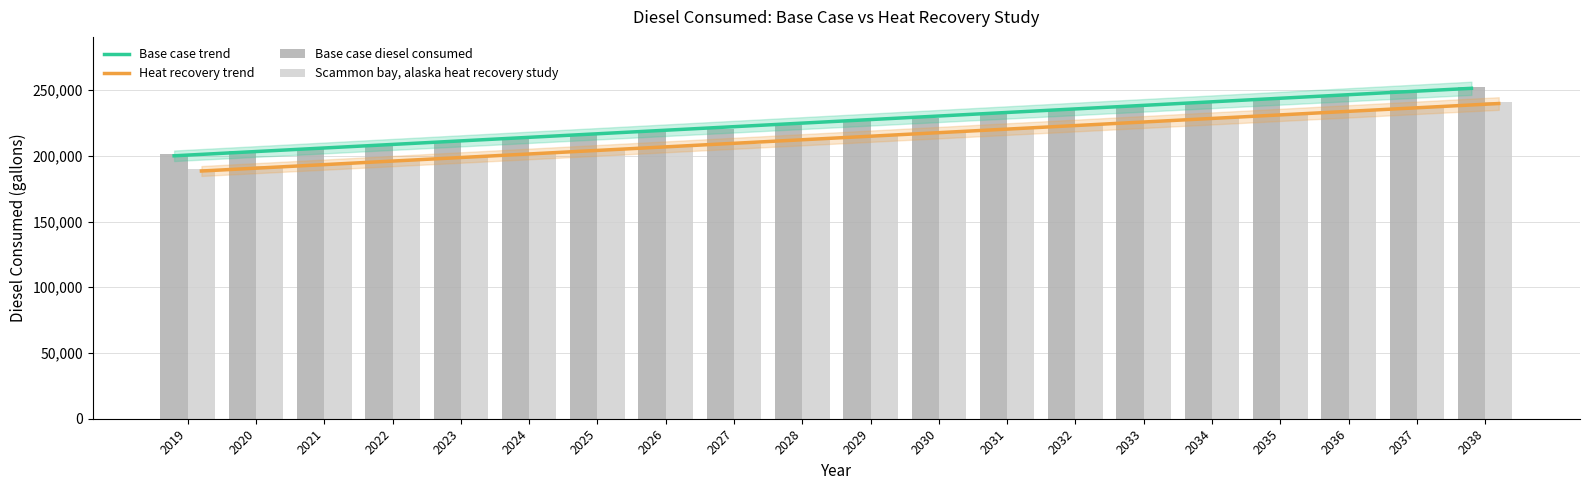

Reading left to right, extract all data points from this chart.

Base case trend: 2019=200046.7	2020=202749.0	2021=205451.4	2022=208153.7	2023=210856.0	2024=213558.4	2025=216260.7	2026=218963.0	2027=221665.4	2028=224367.7	2029=227070.0	2030=229772.3	2031=232474.7	2032=235177.0	2033=237879.3	2034=240581.7	2035=243284.0	2036=245986.3	2037=248688.7	2038=251391.0
Heat recovery trend: 2019=188468.7	2020=191171.0	2021=193873.4	2022=196575.7	2023=199278.0	2024=201980.4	2025=204682.7	2026=207385.0	2027=210087.4	2028=212789.7	2029=215492.0	2030=218194.3	2031=220896.7	2032=223599.0	2033=226301.3	2034=229003.7	2035=231706.0	2036=234408.3	2037=237110.7	2038=239813.0
Base case diesel consumed: 2019=201448.0	2020=203581.0	2021=205715.0	2022=208552.0	2023=210688.0	2024=213527.0	2025=215663.0	2026=218503.0	2027=220640.0	2028=223481.0	2029=226323.0	2030=229165.0	2031=232008.0	2032=234851.0	2033=237693.0	2034=240537.0	2035=243381.0	2036=246226.0	2037=249775.0	2038=252620.0
Scammon bay, alaska heat recovery study: 2019=189870.0	2020=192003.0	2021=194137.0	2022=196974.0	2023=199110.0	2024=201949.0	2025=204085.0	2026=206925.0	2027=209062.0	2028=211903.0	2029=214745.0	2030=217587.0	2031=220430.0	2032=223273.0	2033=226115.0	2034=228959.0	2035=231803.0	2036=234648.0	2037=238197.0	2038=241042.0